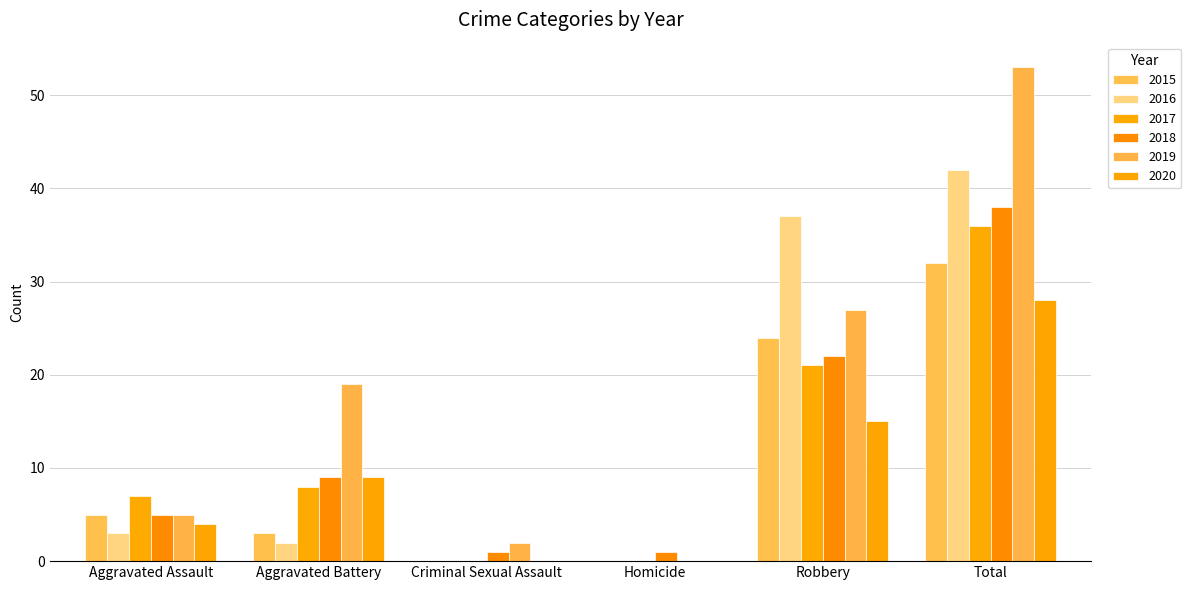

What is the greatest value displayed?

53